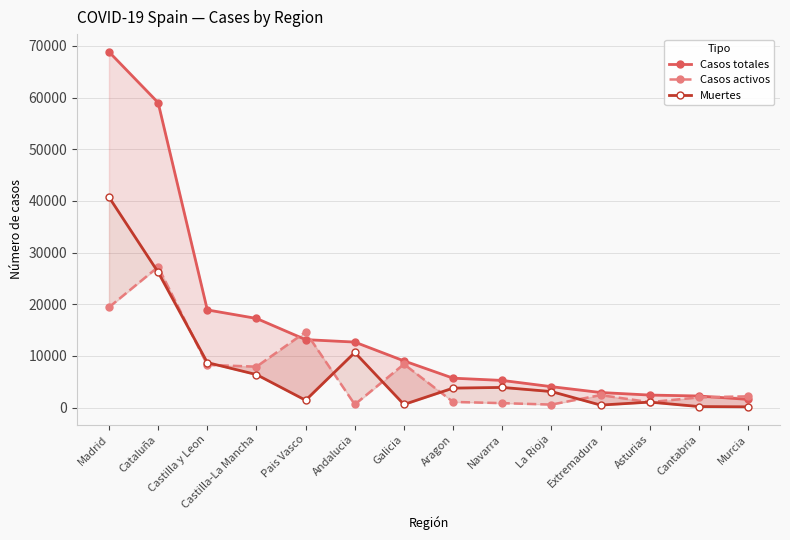

What position from the left is Asturias?

12